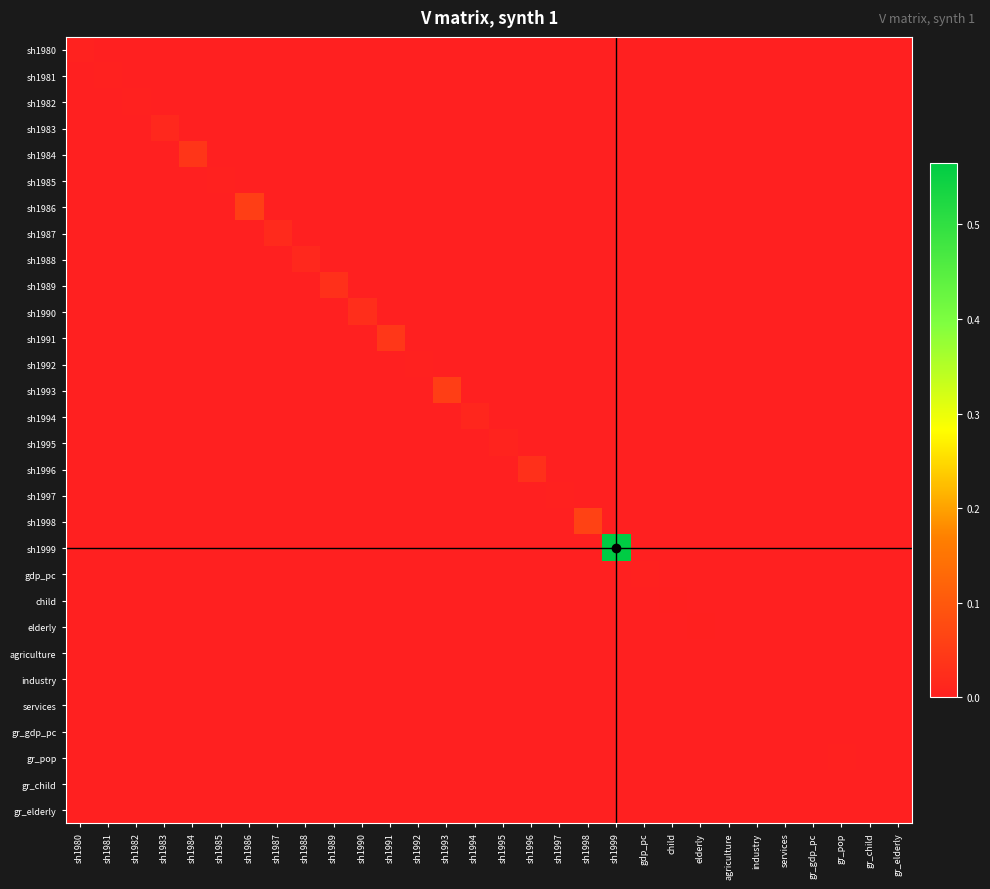

At how many categories does at least one series exceed 0?

30